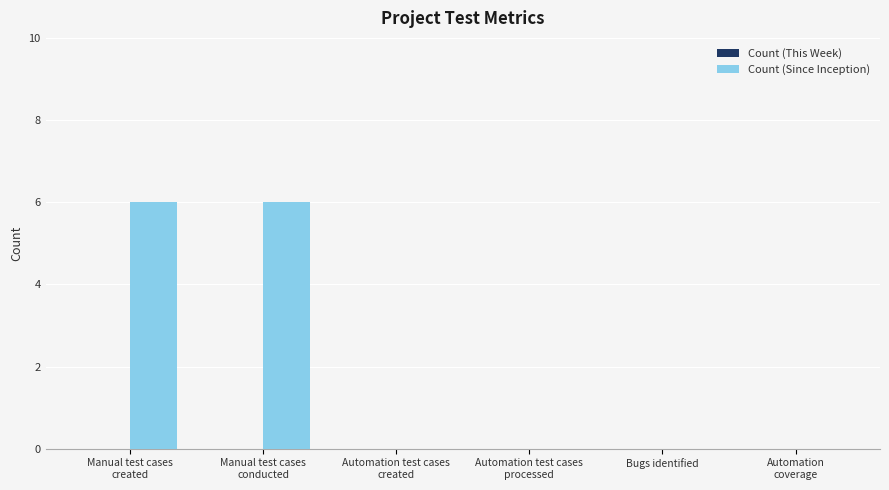

What is the greatest value displayed?

6